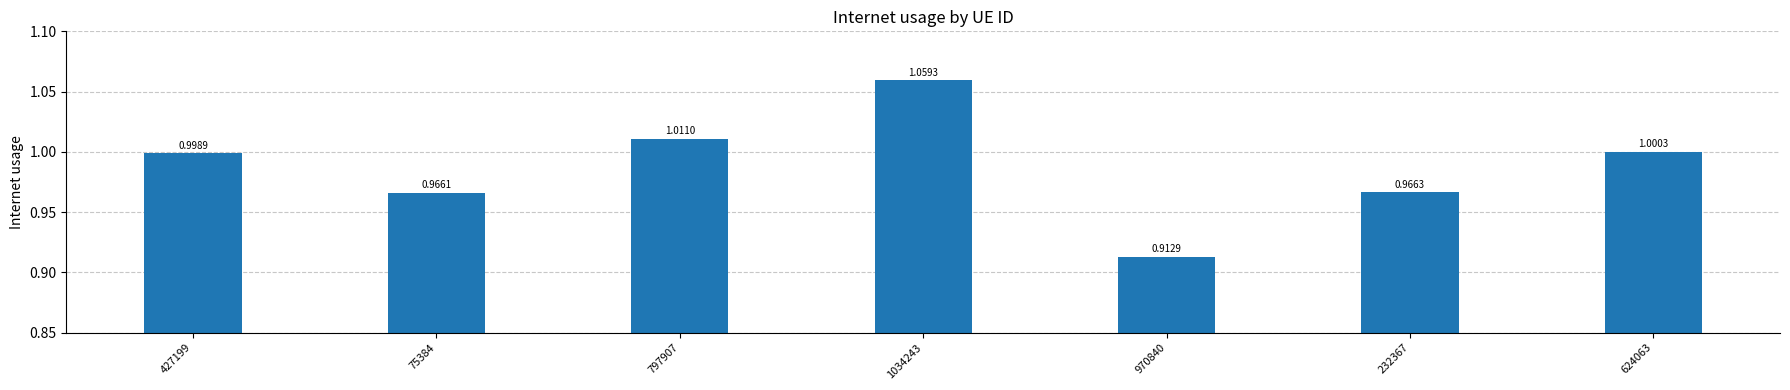

Between 232367 and 75384, which is larger?

232367